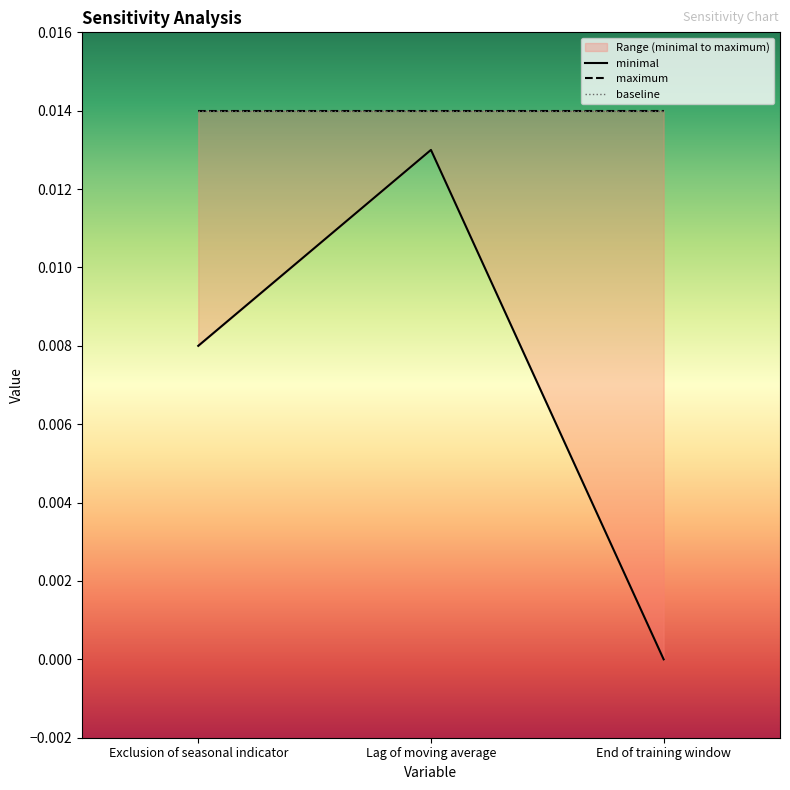

Between Lag of moving average and End of training window, which is larger?

Lag of moving average